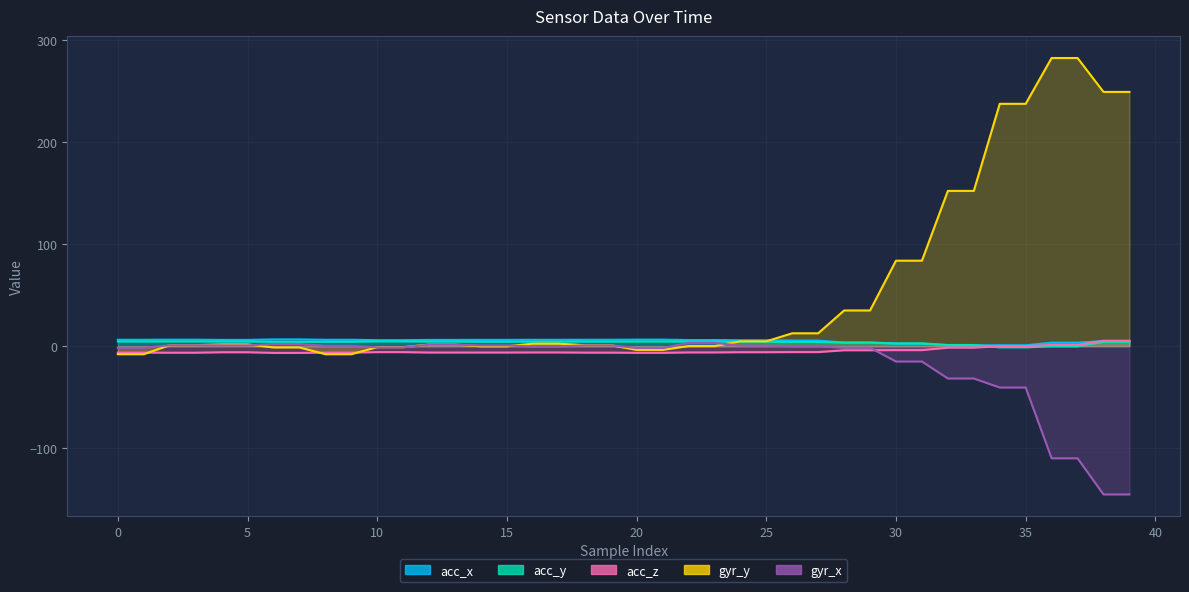

Which label corresponds to the largest value in the chart?

36